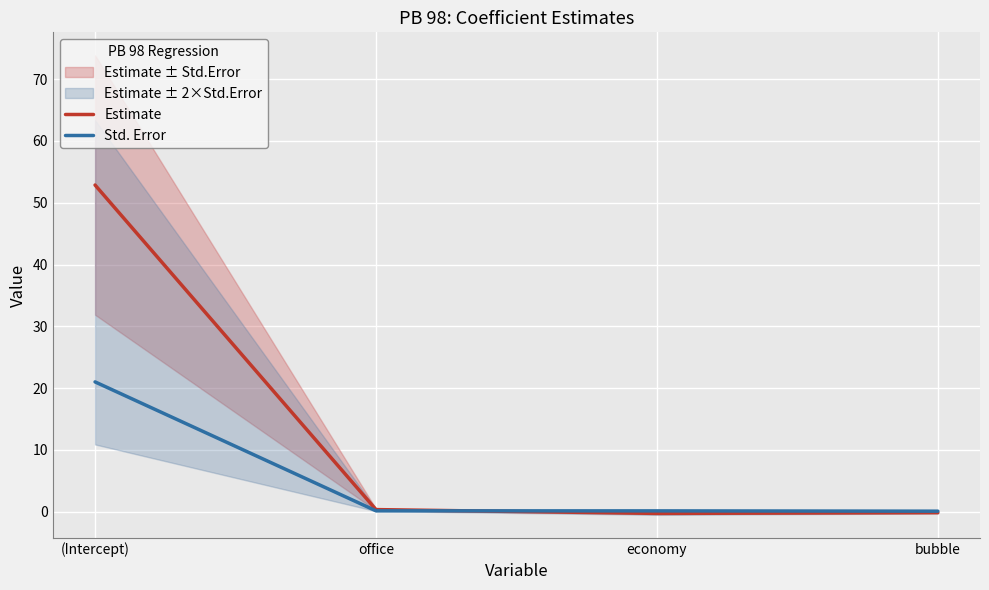

At economy, list the series in order from largest to smallest.

Std. Error, Estimate